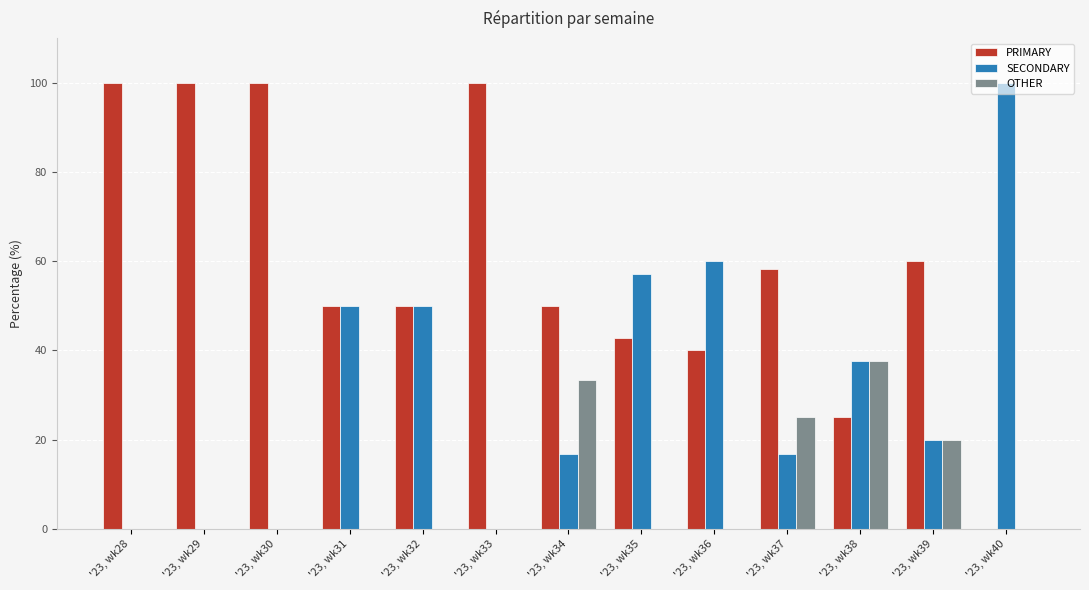

Is the value of OTHER at '23, wk28 greater than the value of PRIMARY at '23, wk29?

No